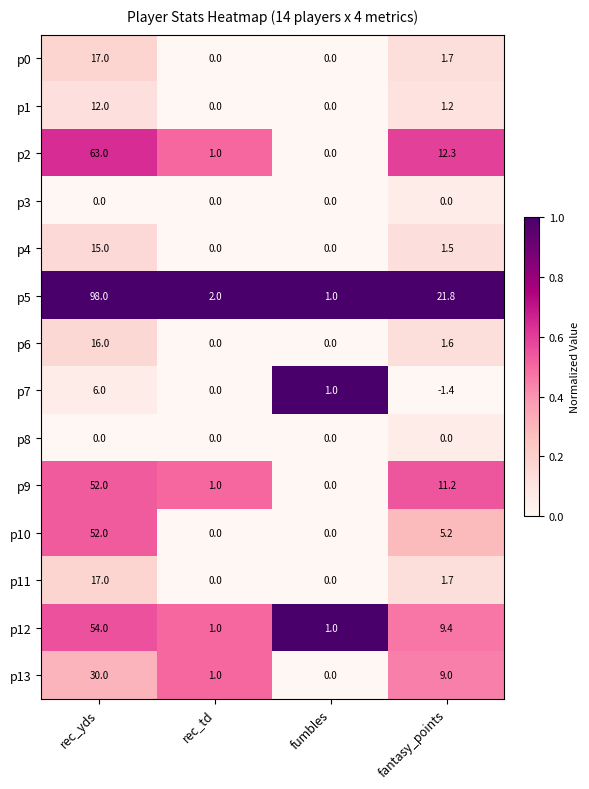

The value of p9 at rec_td is 0.4. True or false?

False